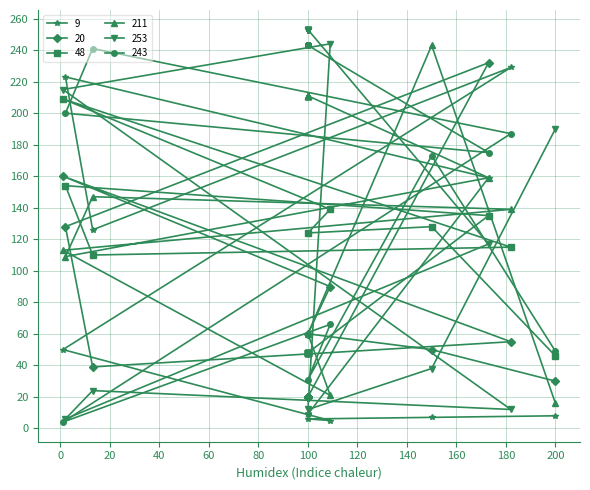

Where is 243 nearest to the value 123?

150